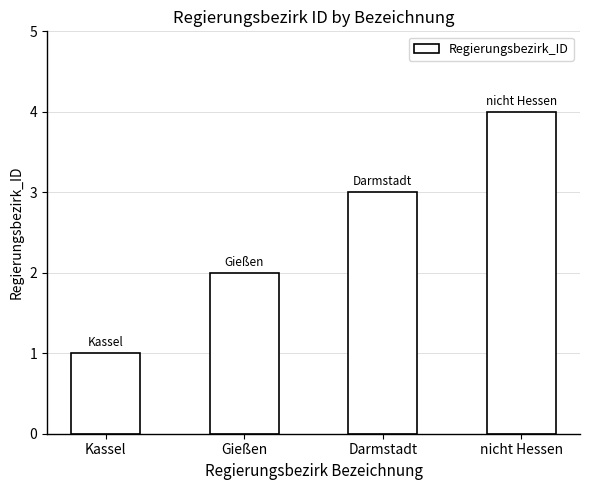

Count the values in the range 2 to 4.

3